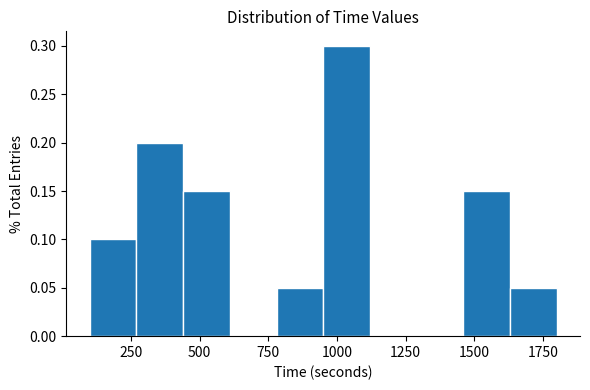

Around what value on the x-axis is the tallest bar? Give the approximate position of its centre, as read against the axis.

1050